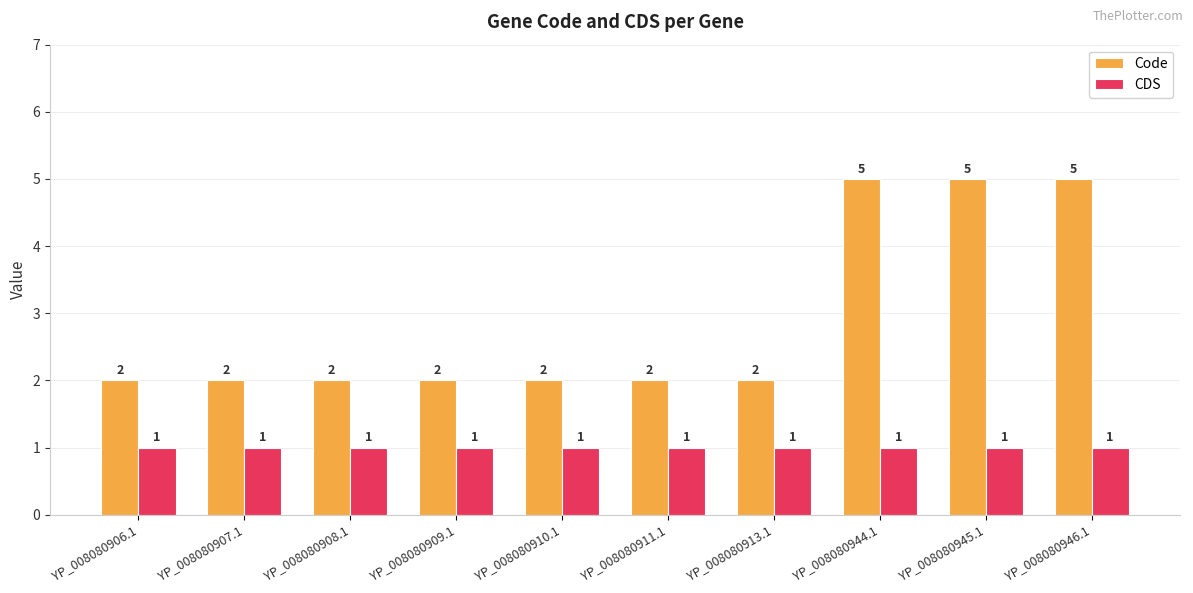

The value of Code at YP_008080910.1 is 2. True or false?

True